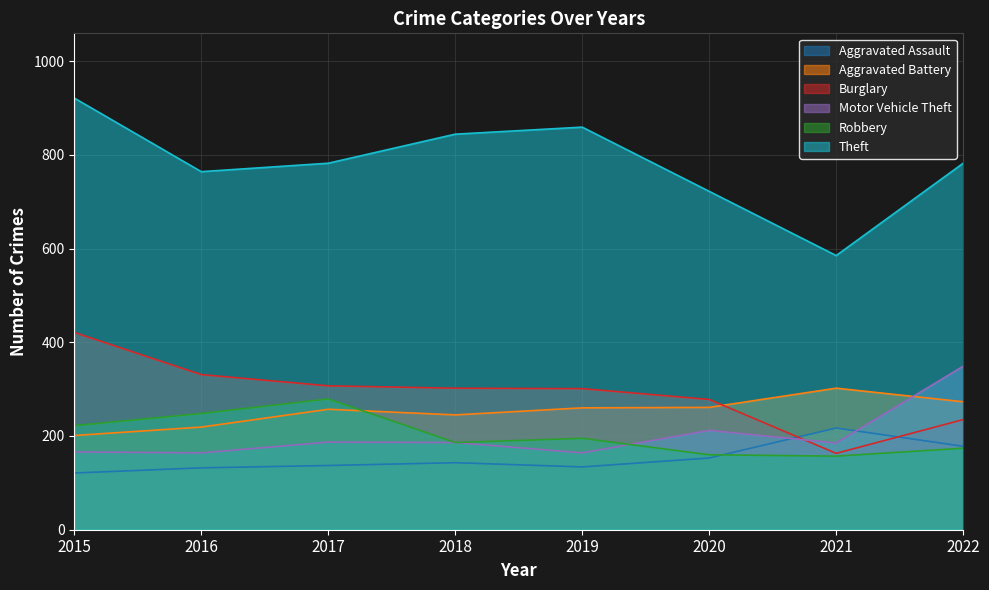

At which category does the chart reach its peak across all series?

2015